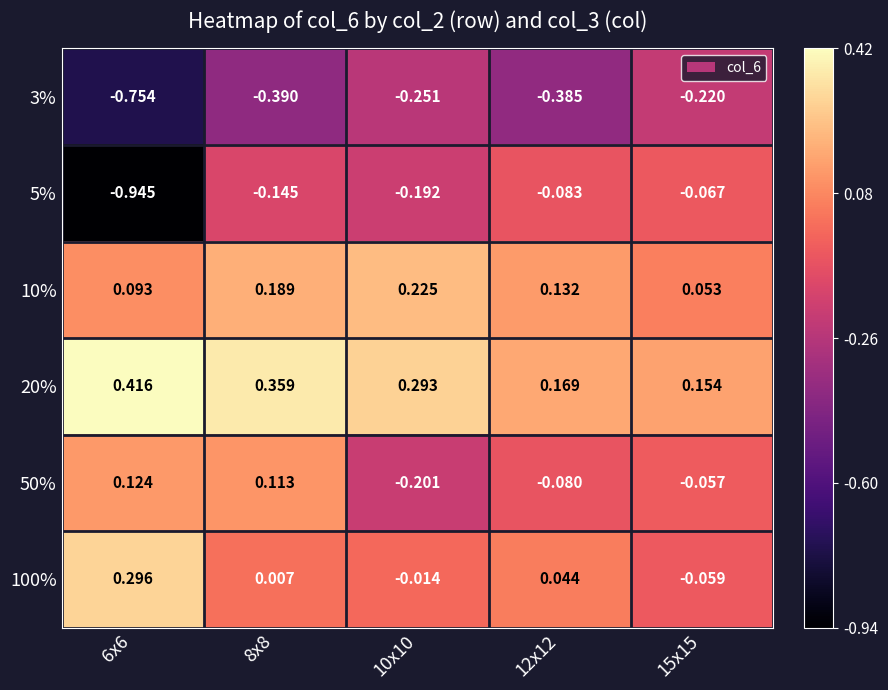

Is the value of 50% at 12x12 greater than the value of 5% at 15x15?

No